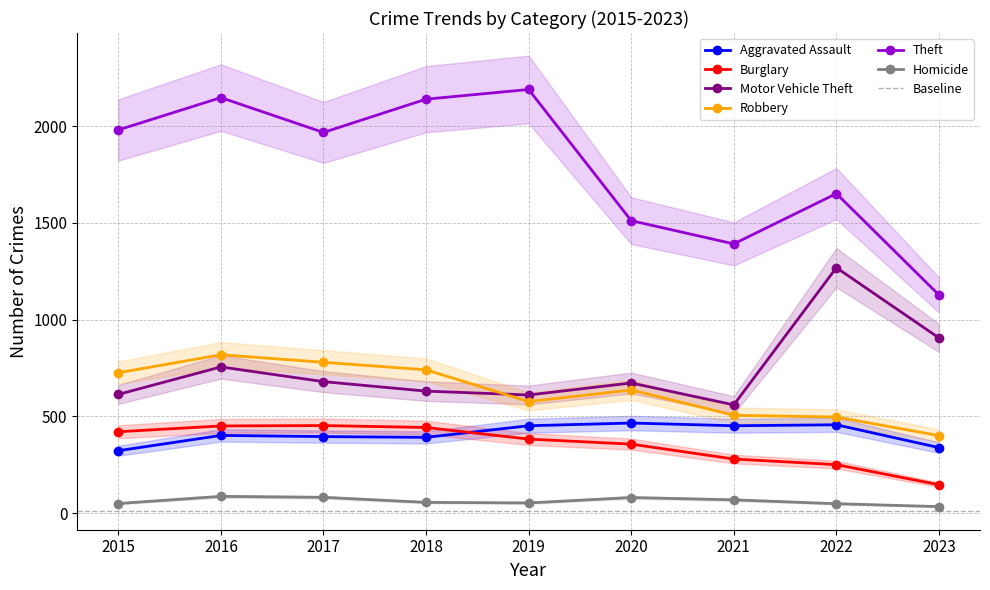

At which label does Burglary first exceed 383?

2015